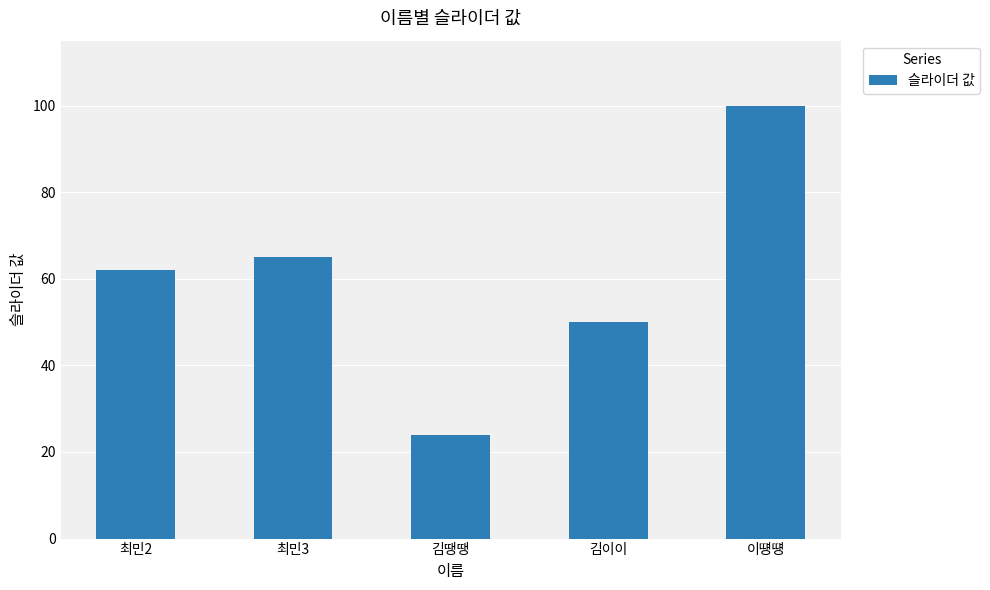

List the labels in order of value, smallest first.

김땡땡, 김이이, 최민2, 최민3, 이떙떙